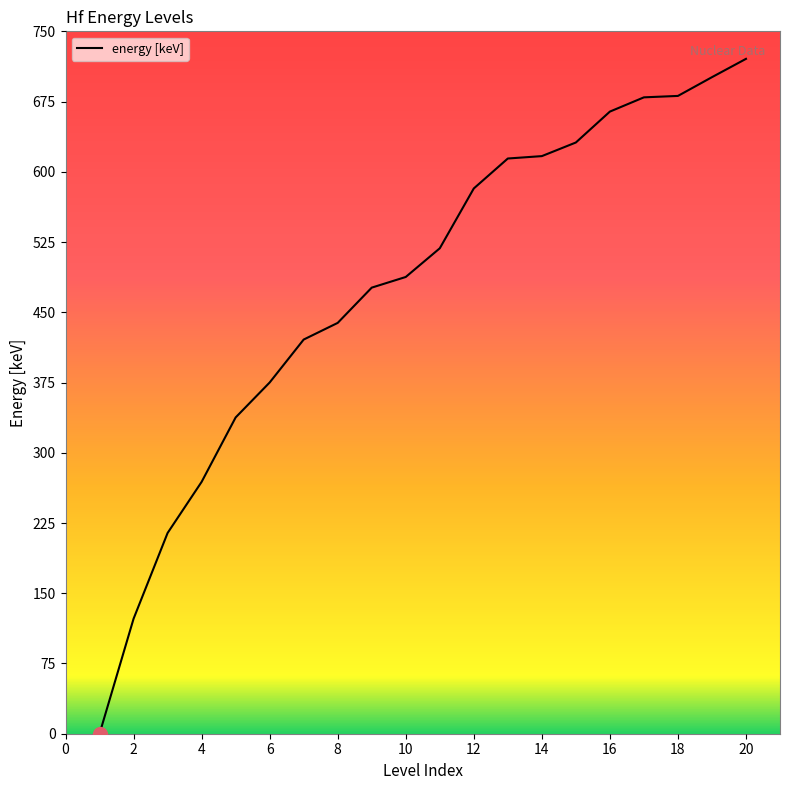

What is the maximum value shown in the chart?

720.6